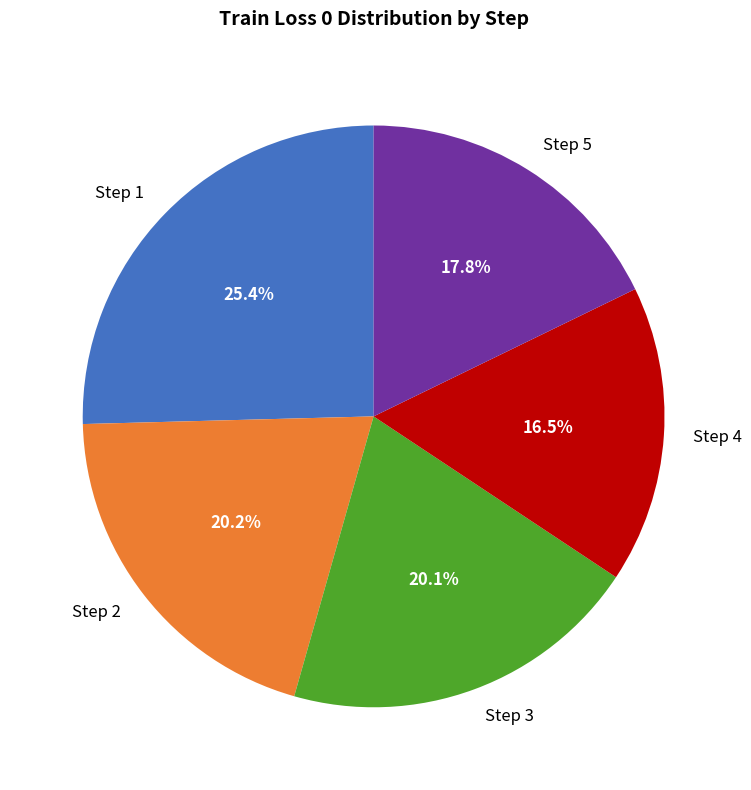

How many slices are in this pie chart?

5